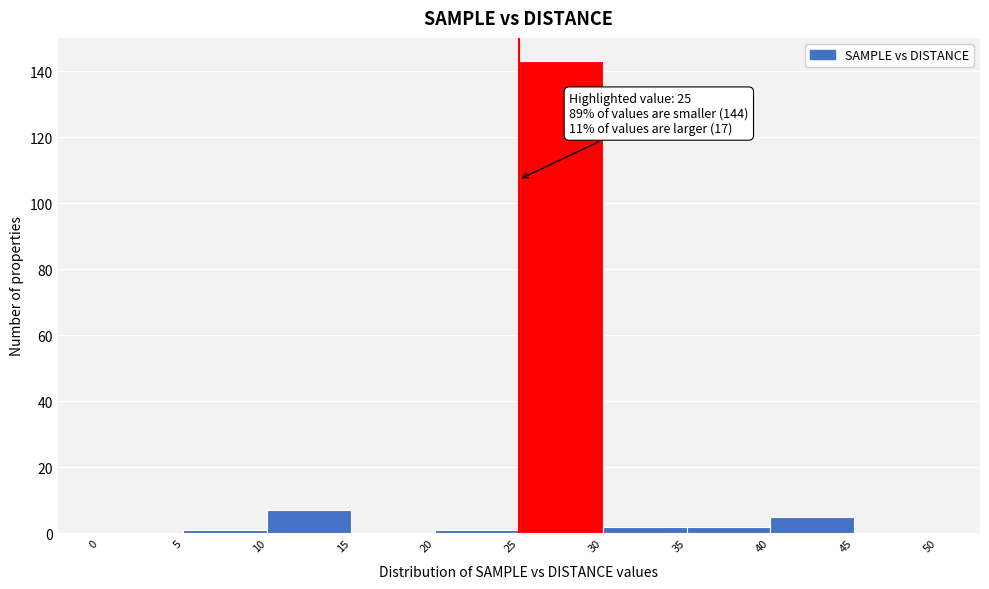

Over which range of the x-axis is the bar tallest?

25 to 30